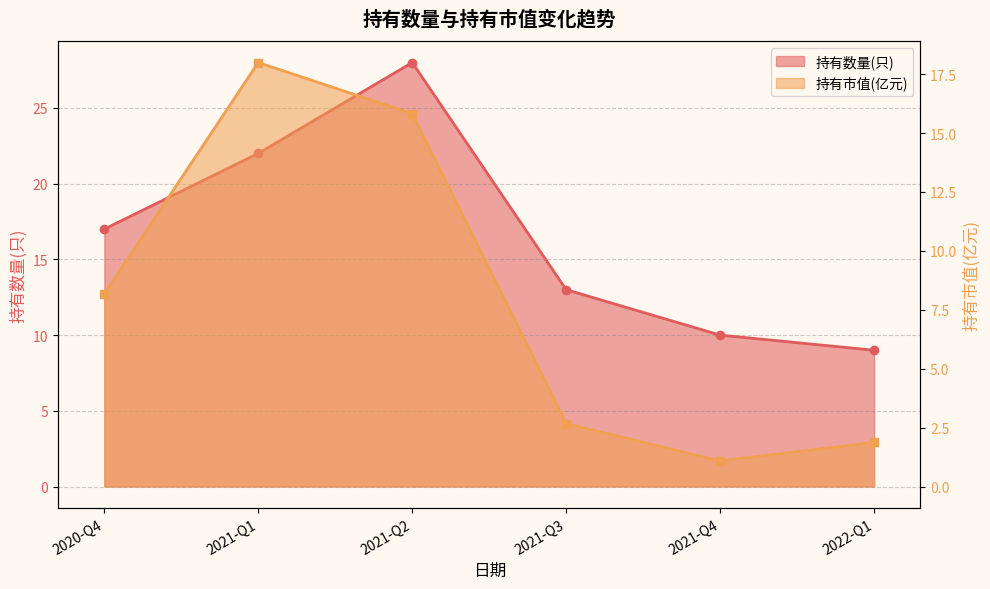

What is the label of the 2nd point from the right?

2021-Q4